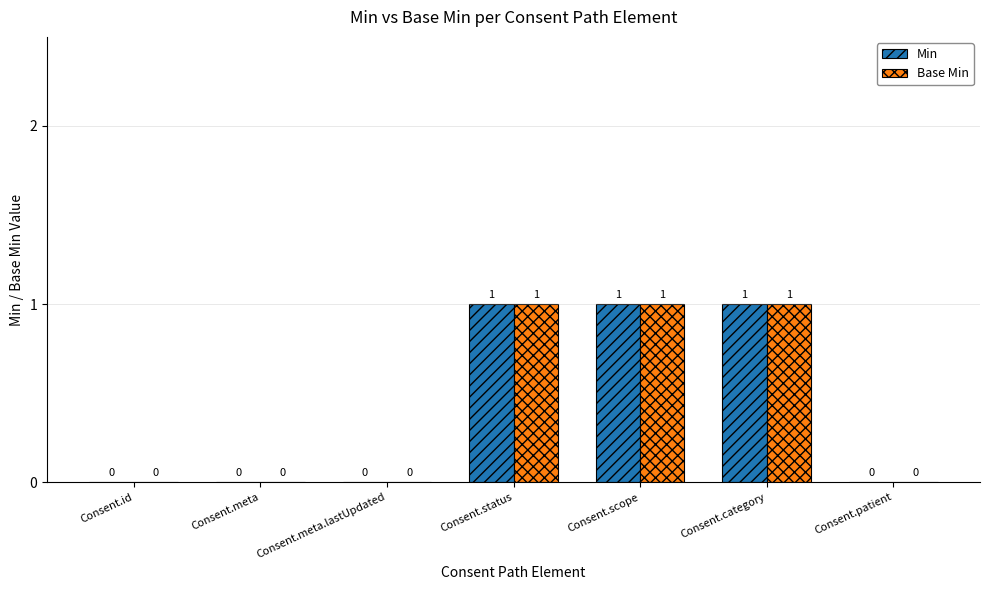

What is the sum of all Min values?

3